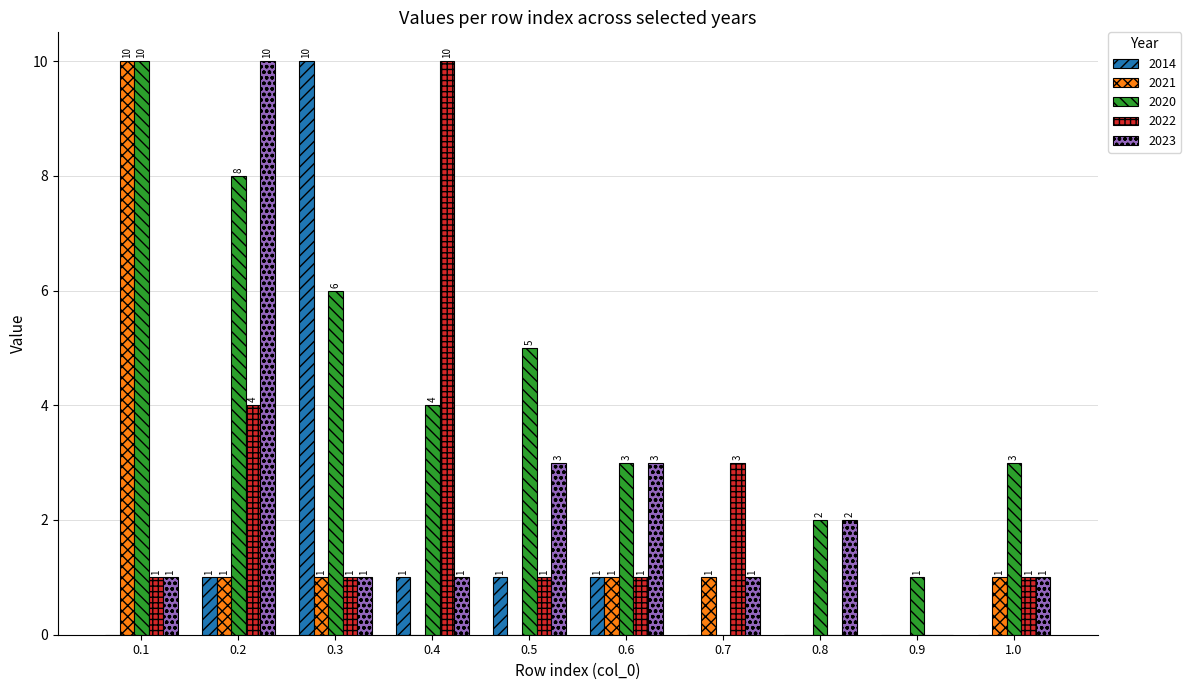

How many categories are shown in the chart?

10